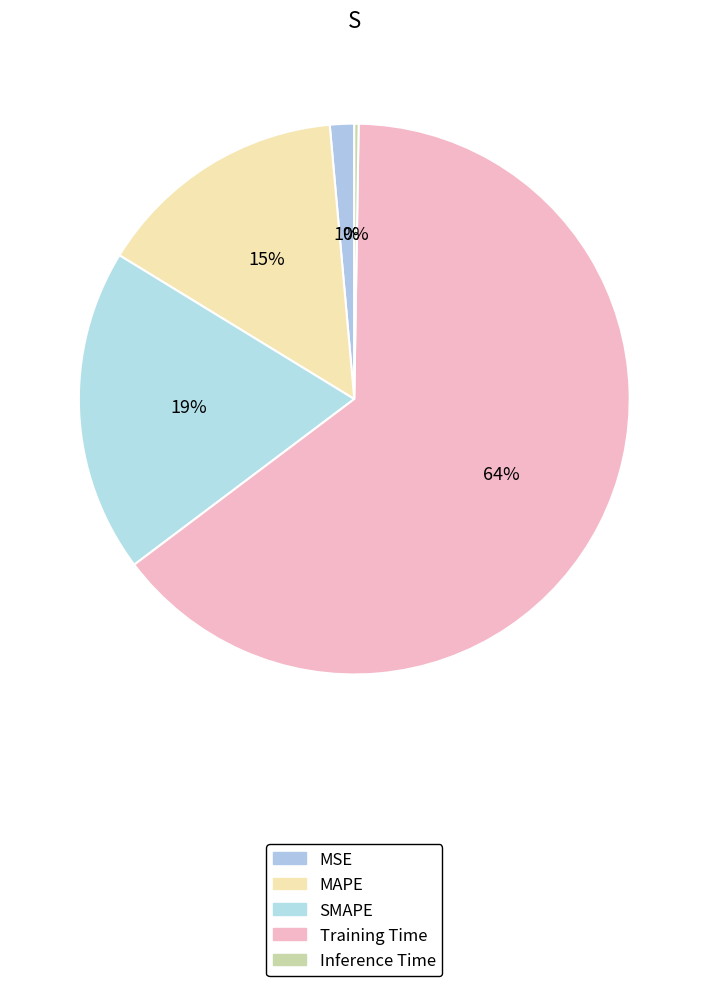

To the nearest percent, what is the combined percentage of SMAPE and Training Time?

83%